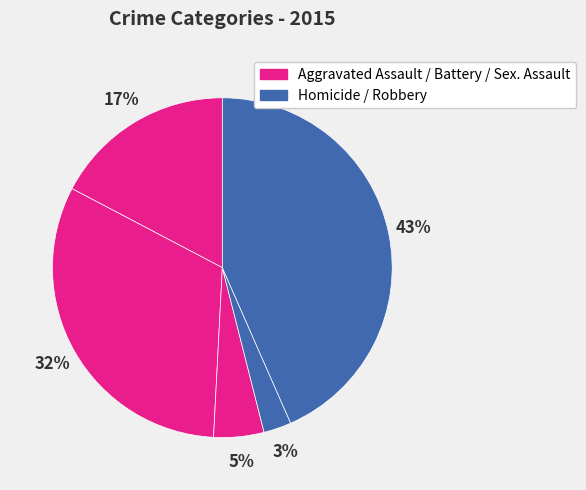

Count the number of slices in the pie.

5